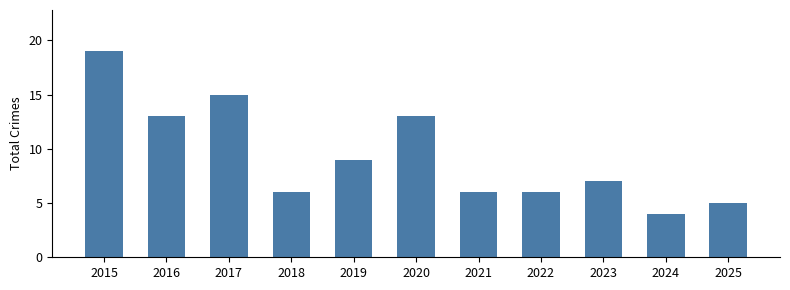

Reading left to right, transcribe all the data shown in this chart.

19	13	15	6	9	13	6	6	7	4	5